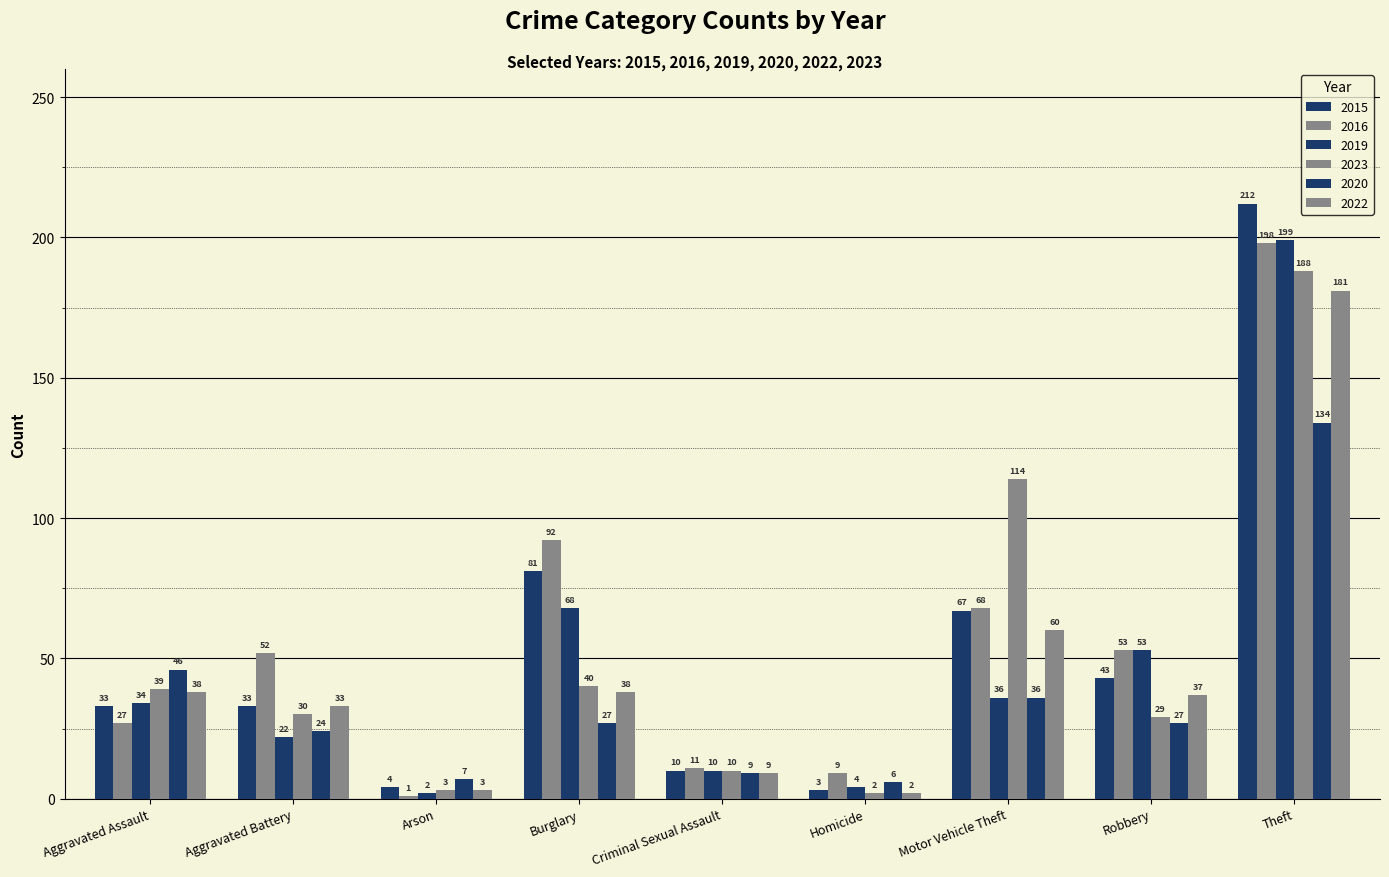

How many data points in 2015 are less than 33?

3